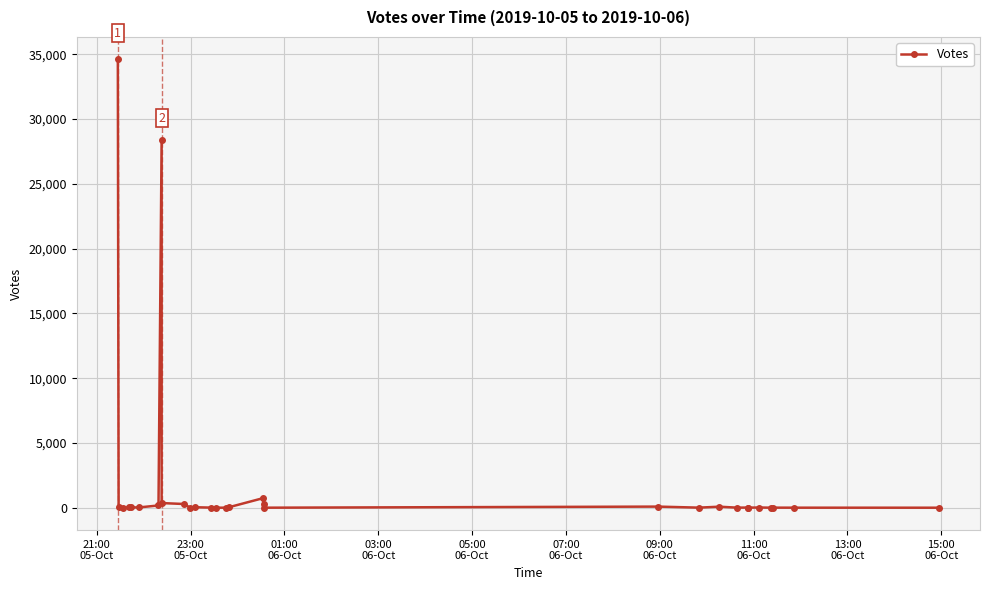

How many points are higher than both their immediate neighbors (excluding endpoints)?

9